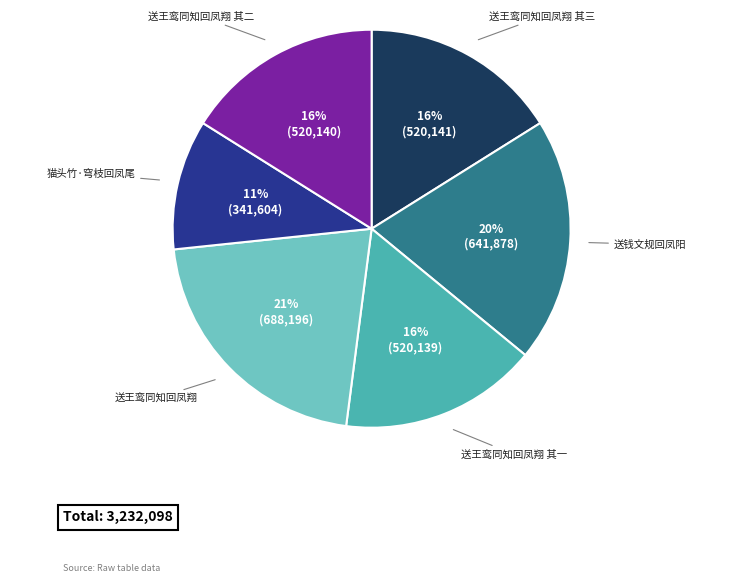

Does any single category account for the majority?

No